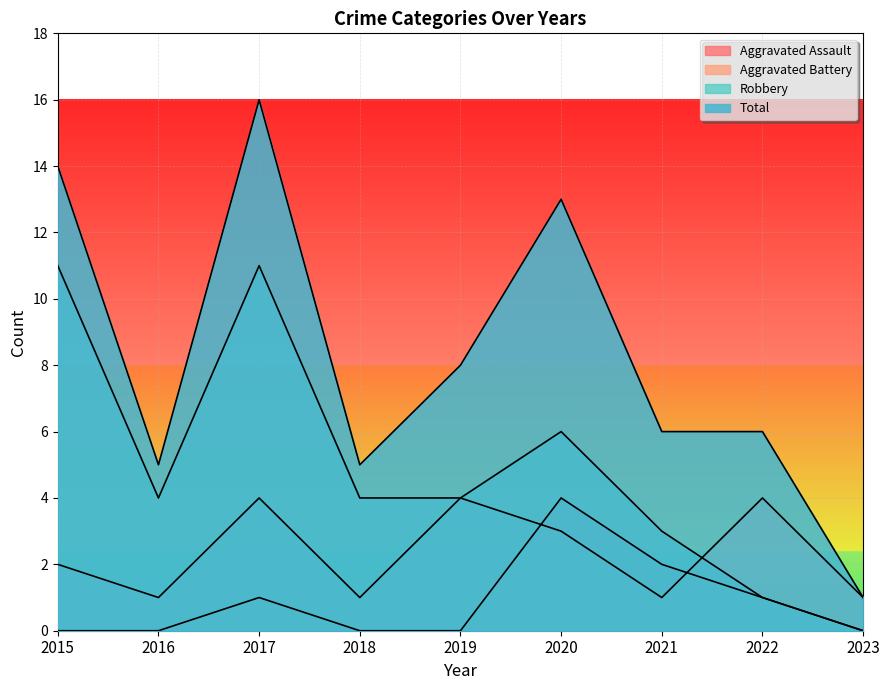

Is the value of Robbery at 2019 greater than the value of Aggravated Assault at 2018?

Yes